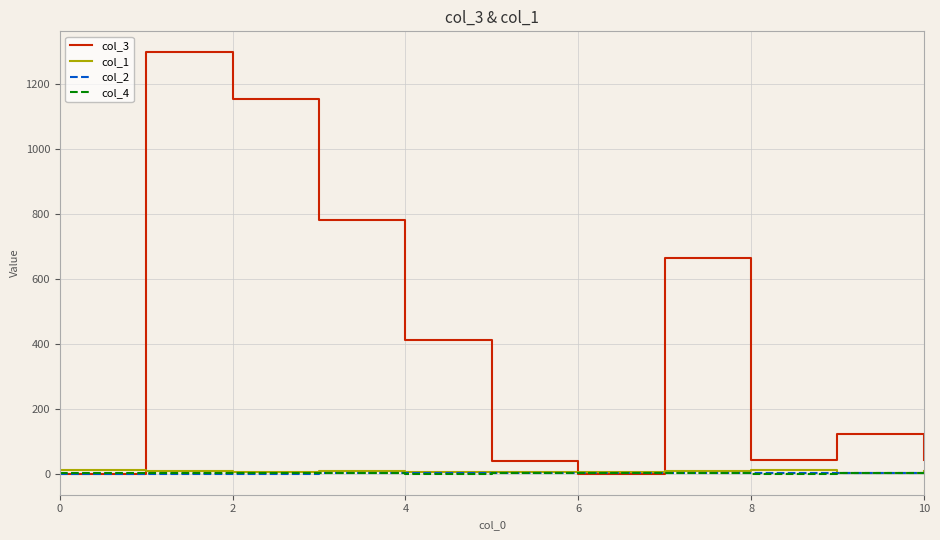

Which series has the widest spread of values?

col_3